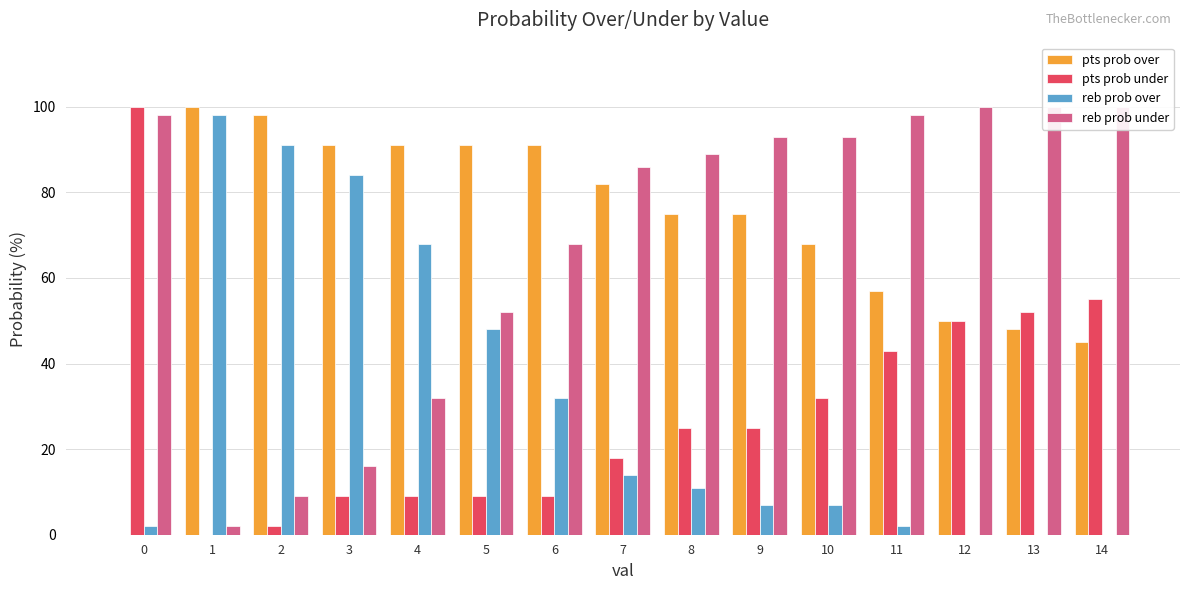

How many categories are shown in the chart?

15